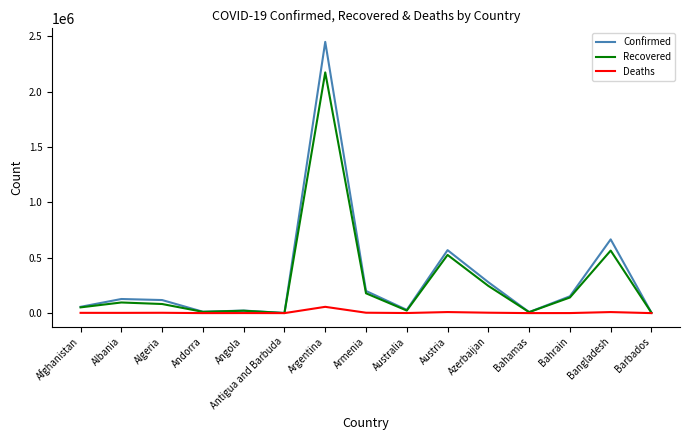

What is the total value across all series at Argentina?

4681525